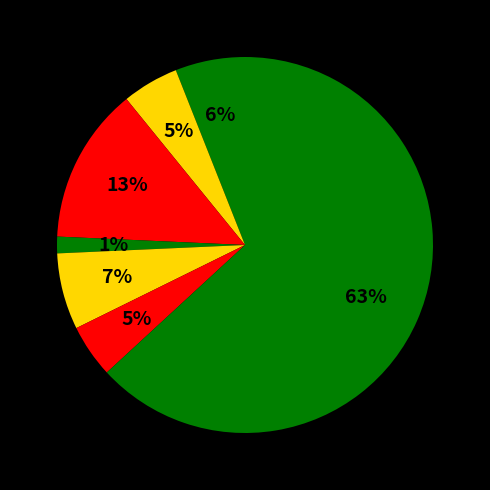

How many segments does this pie chart have?

7